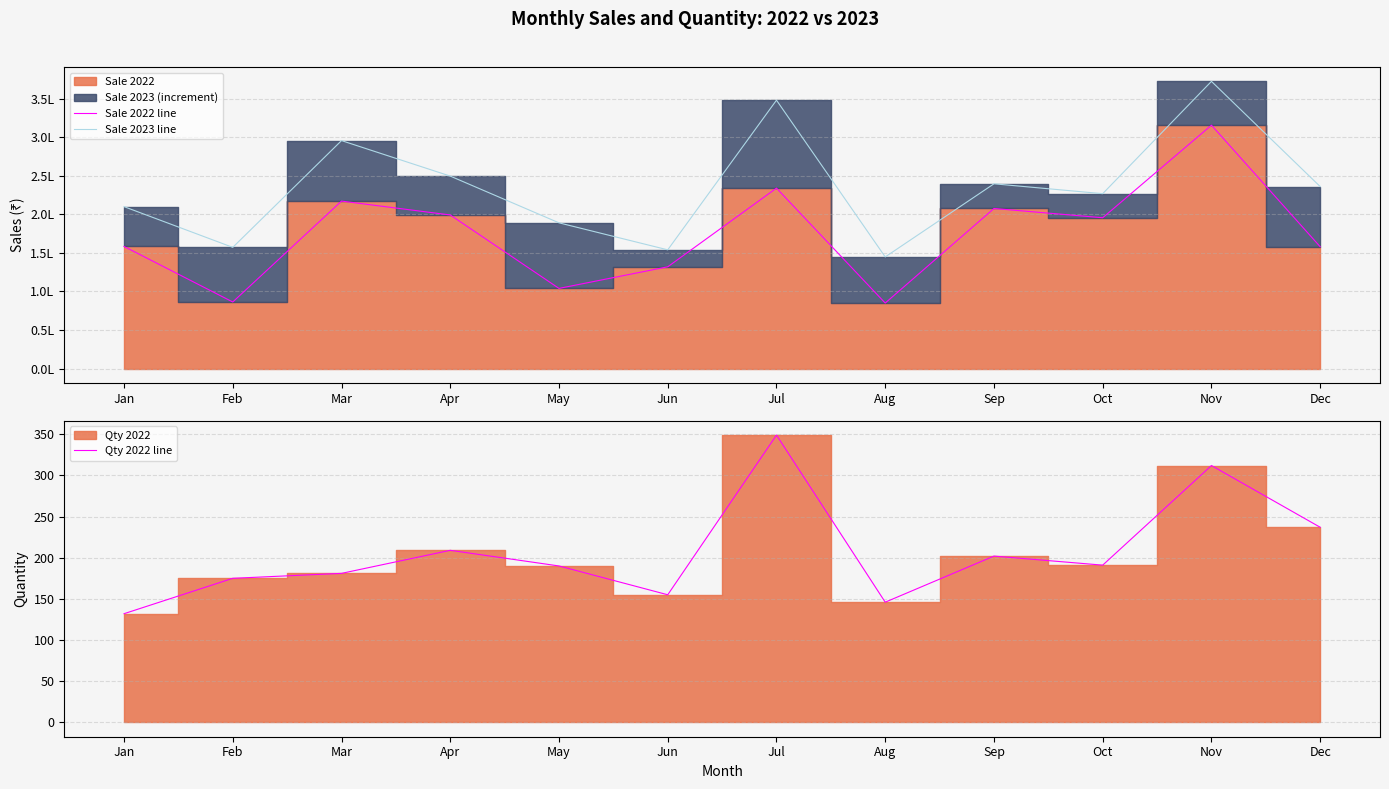

Rank the series by their average value, from highest to lowest.

Sale 2023 line, Sale 2022 line, Qty 2022 line